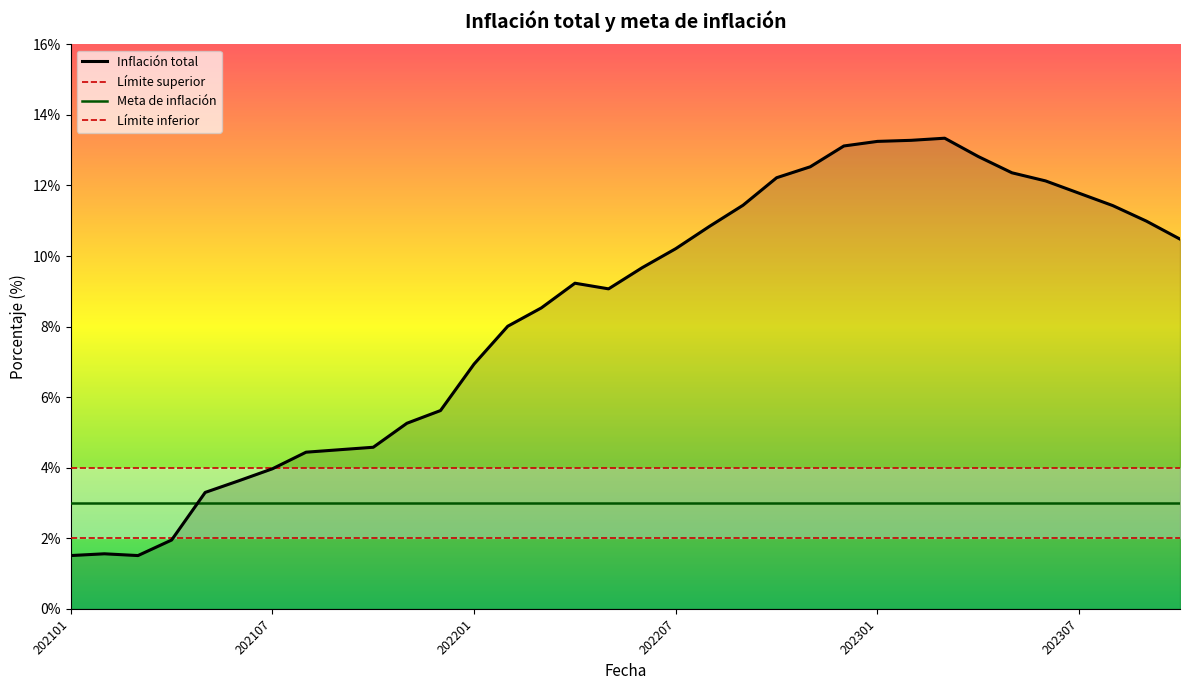

Which has a higher value, 202212 or 202207?

202212